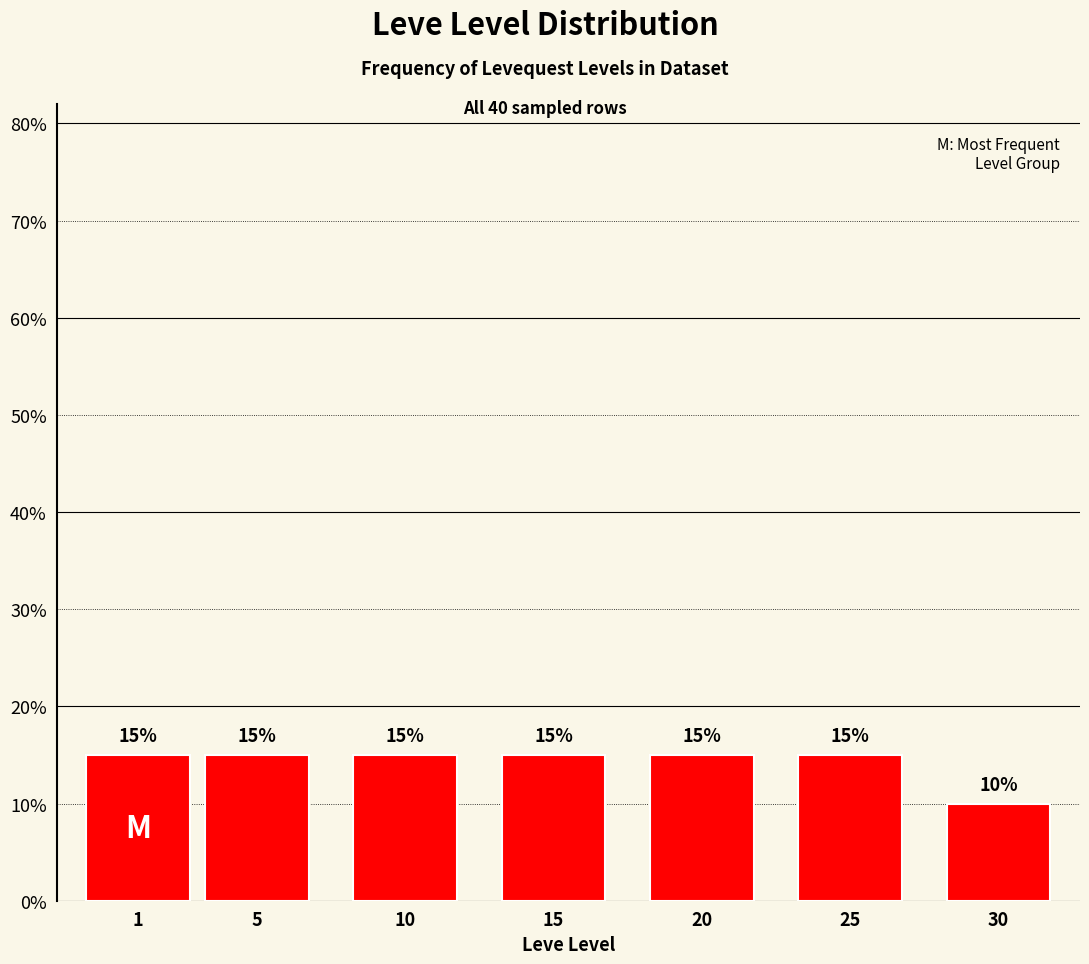

Reading left to right, extract all data points from this chart.

15	15	15	15	15	15	10